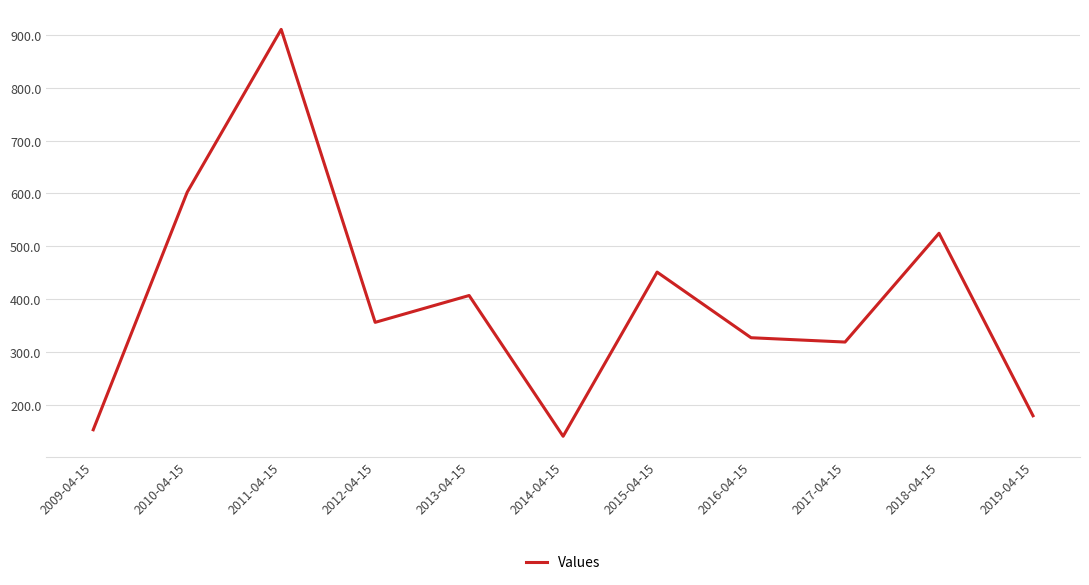

Where is the data nearest to the value 525?

2018-04-15